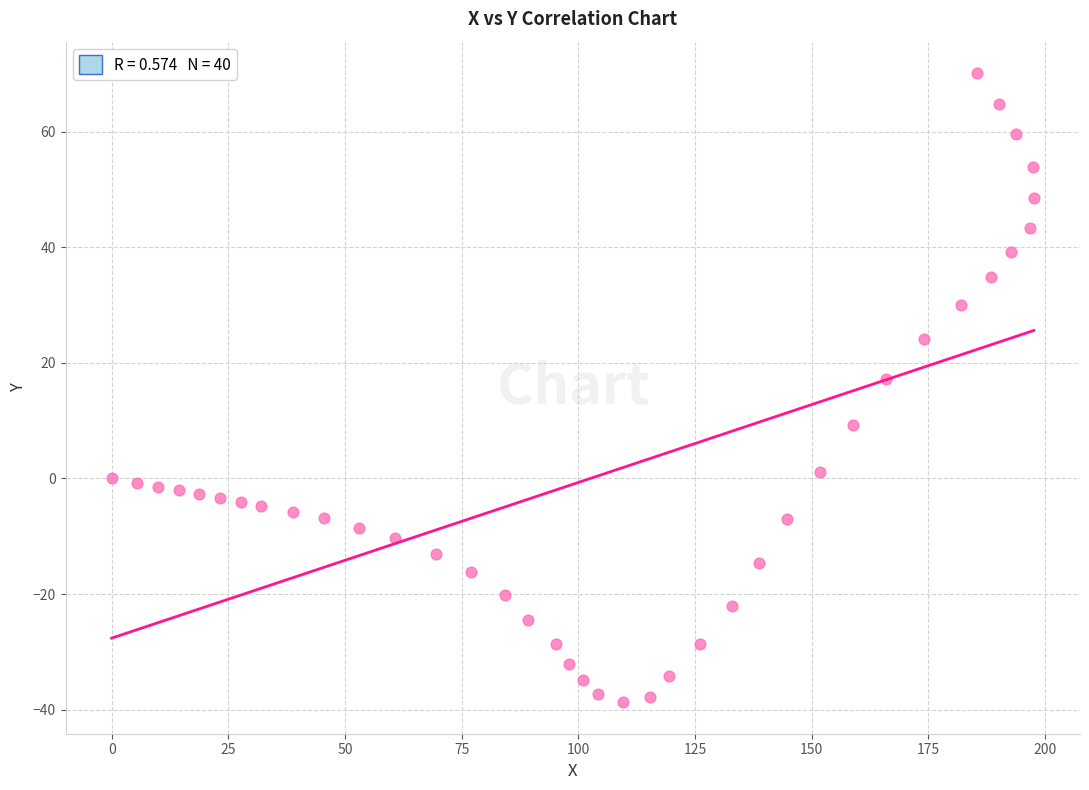

What Y value in the scatter plot is closest to 15?

17.2